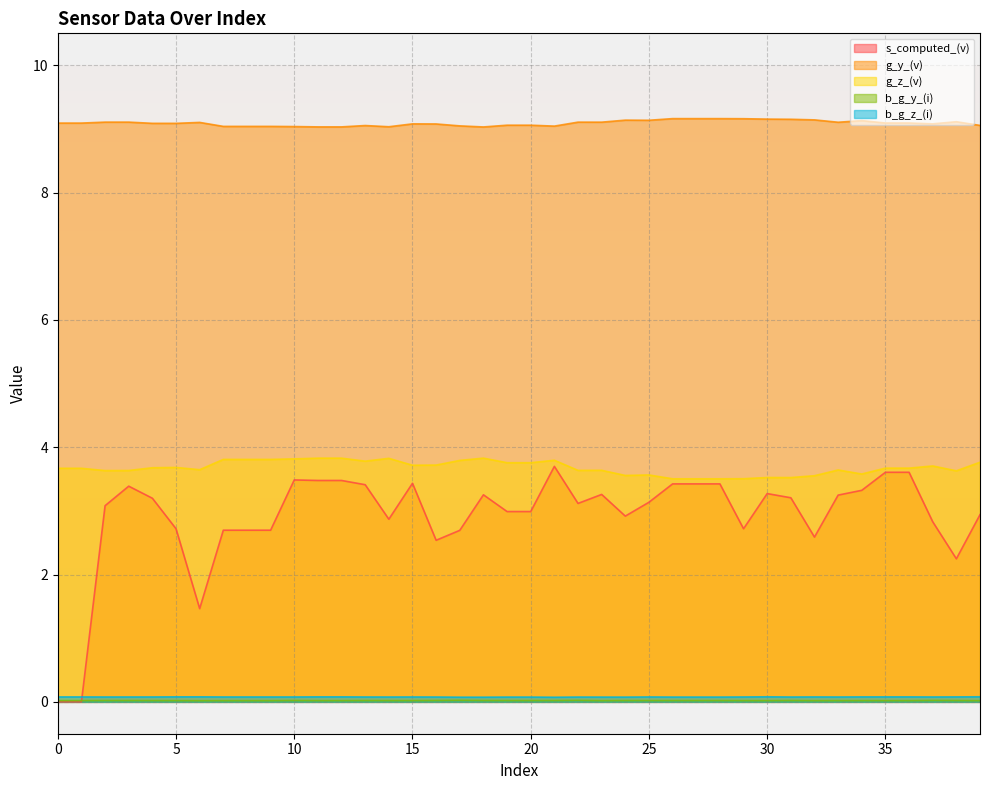

How many intersections are there between b_g_z_(i) and s_computed_(v)?

1